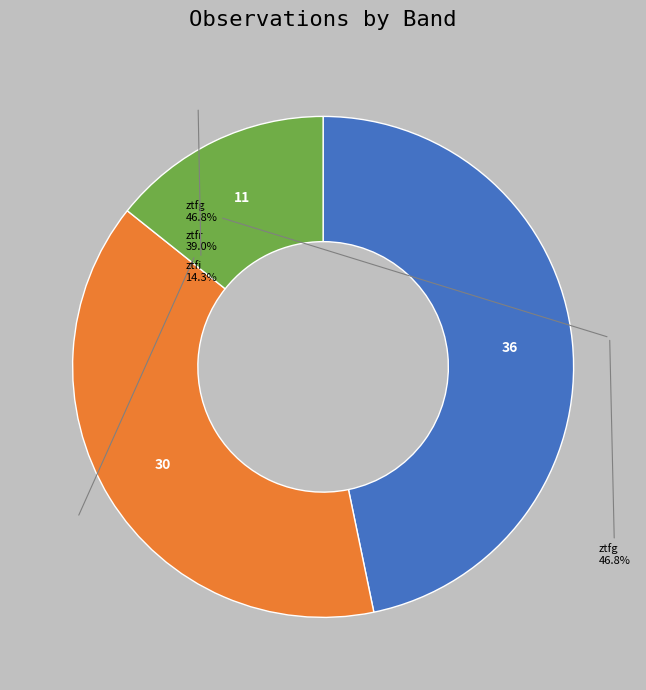

What percentage do ztfi and ztfr together represent?

53.2%